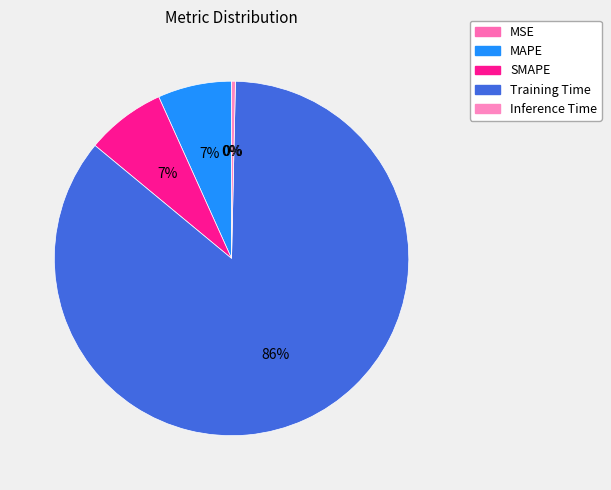

Between MSE and Inference Time, which is larger?

Inference Time